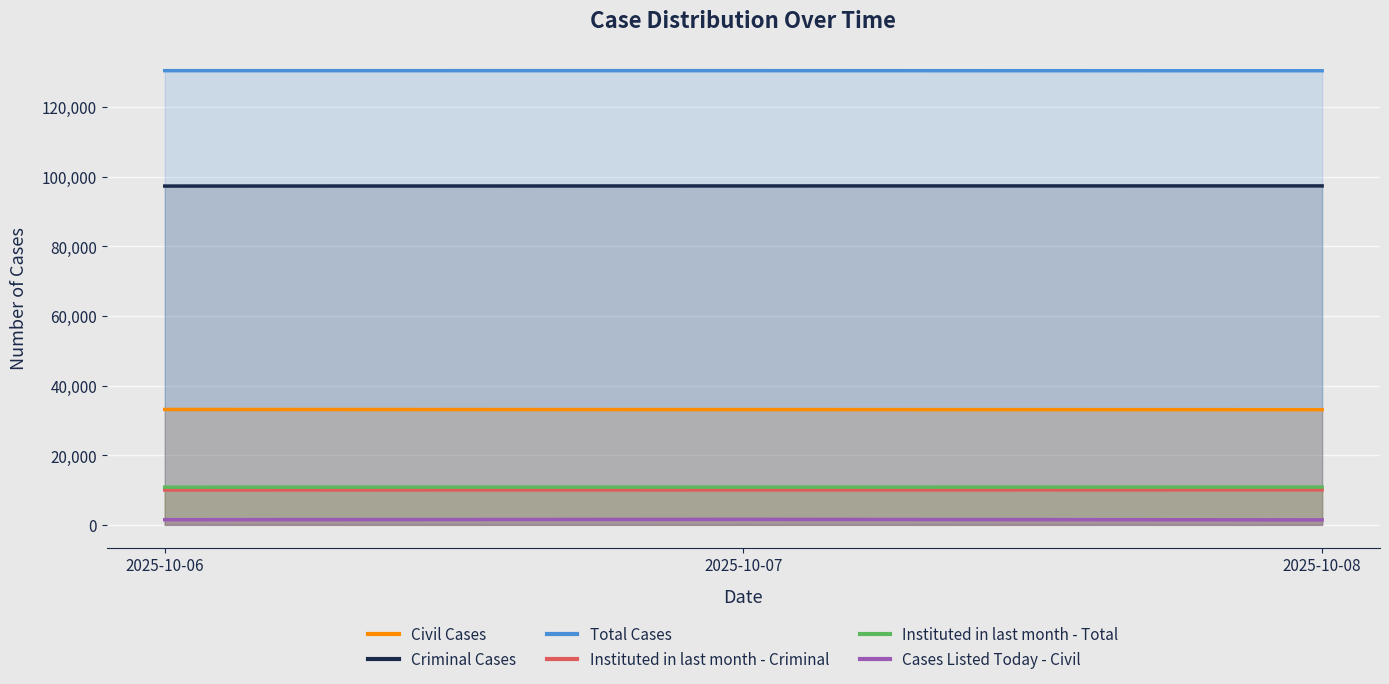

Rank the series by their maximum value, from lowest to highest.

Cases Listed Today - Civil, Instituted in last month - Criminal, Instituted in last month - Total, Civil Cases, Criminal Cases, Total Cases